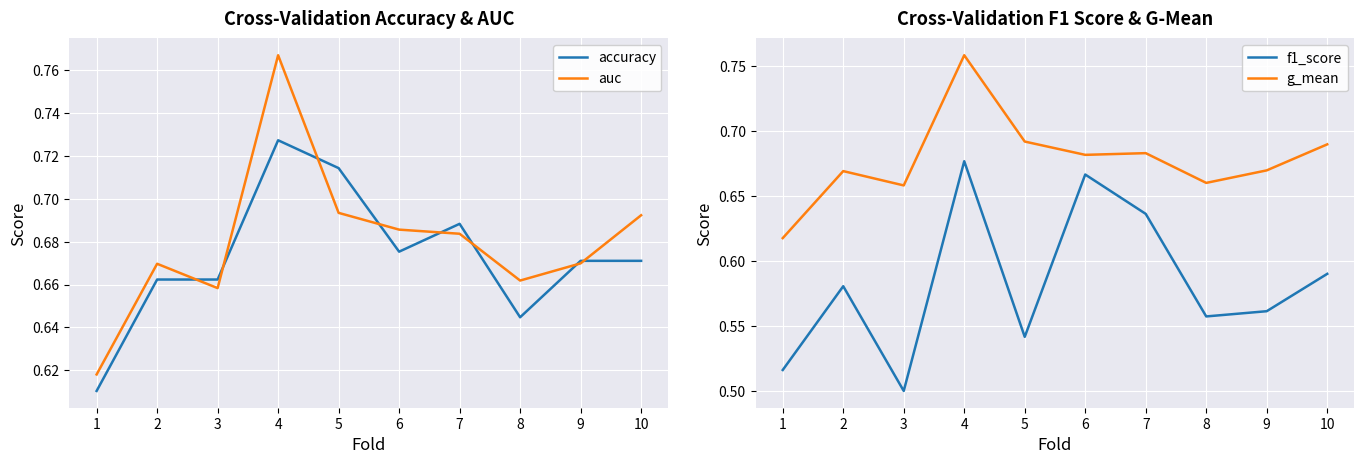

Does the chart display data point markers on the line(s)?

No